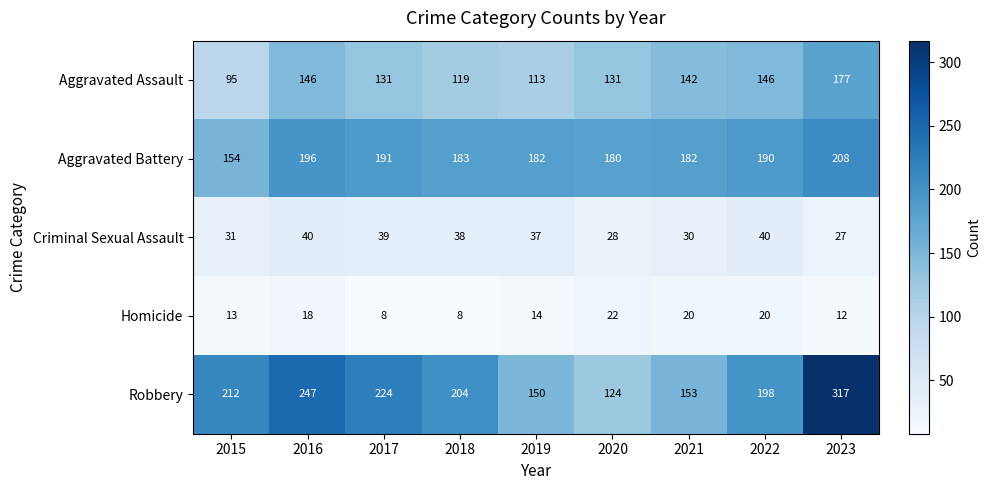

What is the difference between the second highest and second lowest values in the Robbery series?

97